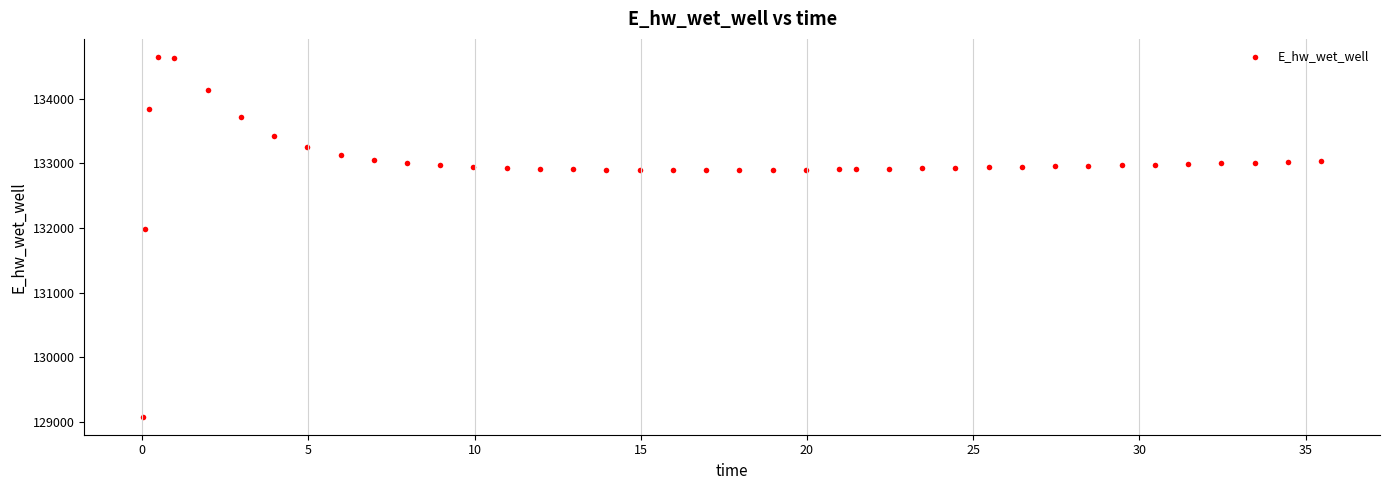

What Y value in the scatter plot is closest to 131863?

131985.0